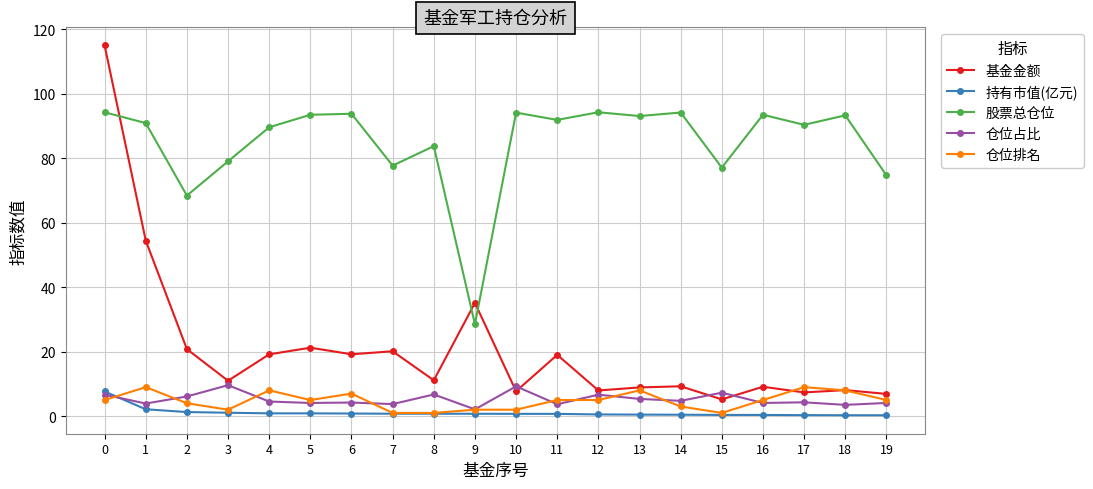

Which series changed the most between 14 and 17?

仓位排名